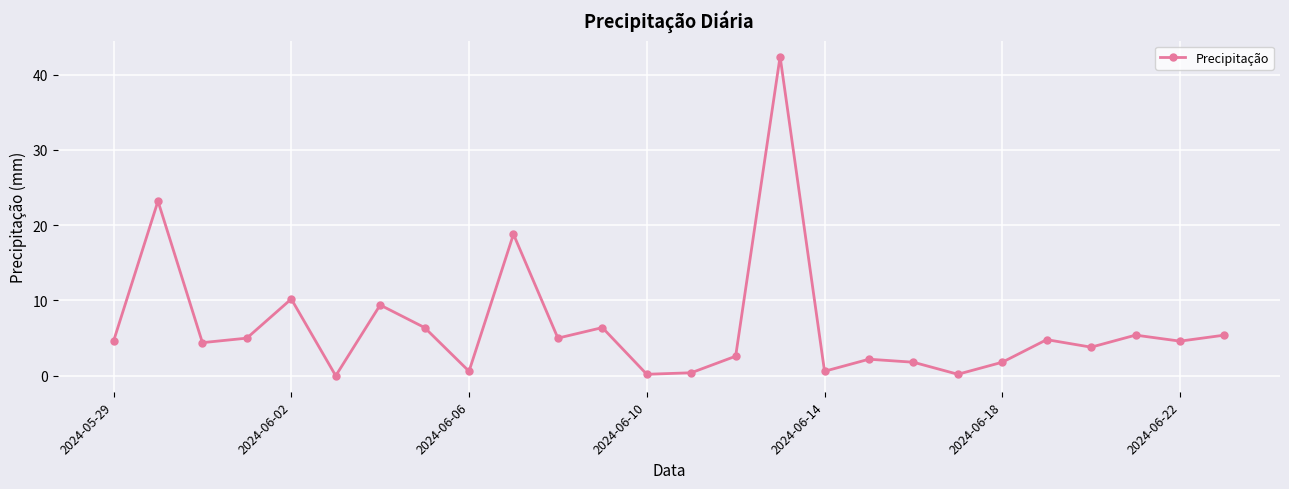

Reading left to right, extract all data points from this chart.

4.6	23.2	4.4	5.0	10.2	0.0	9.4	6.4	0.6	18.8	5.0	6.4	0.2	0.4	2.6	42.4	0.6	2.2	1.8	0.2	1.8	4.8	3.8	5.4	4.6	5.4